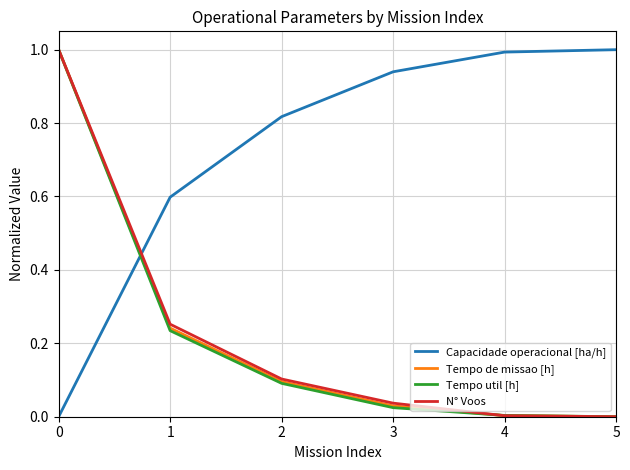

What is the difference between the highest and lowest values at 1?

0.4